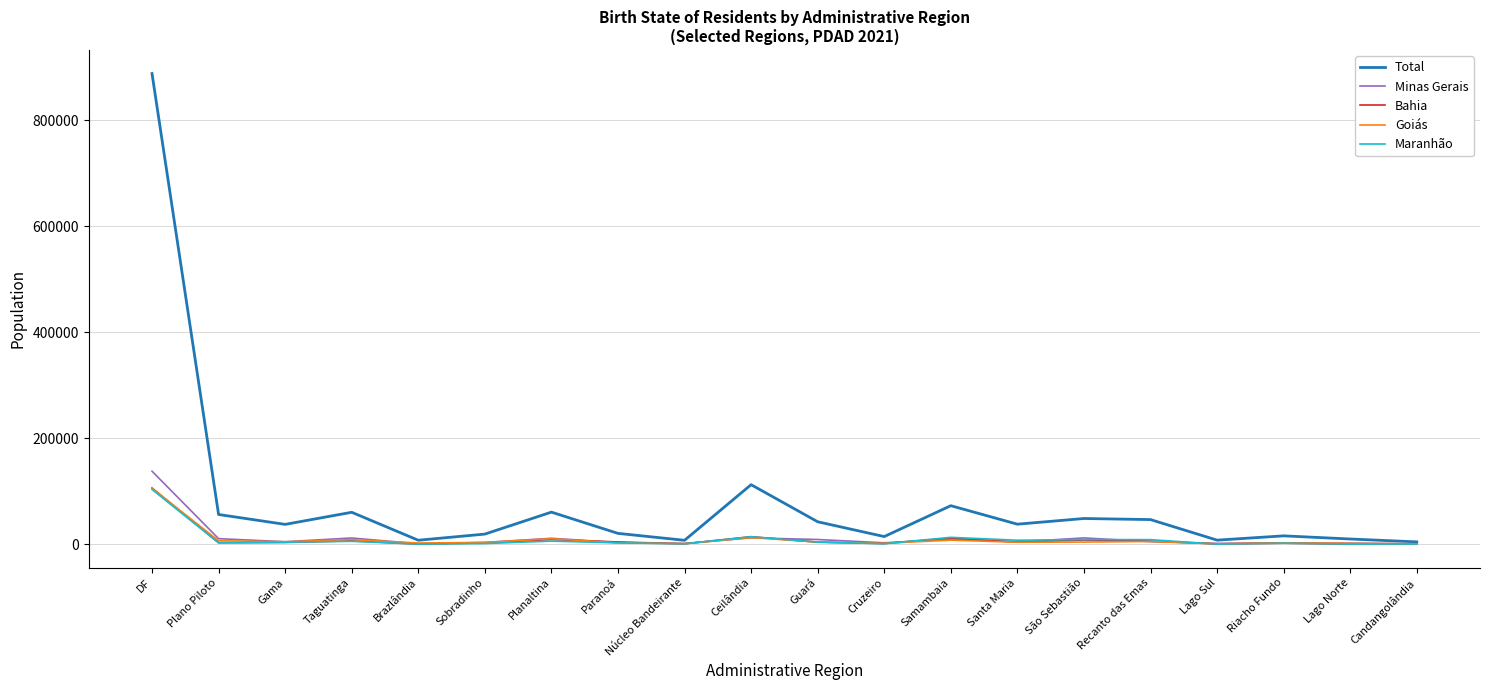

Between which two adjacent categories do Maranhão and Goiás first intersect?

Núcleo Bandeirante and Ceilândia